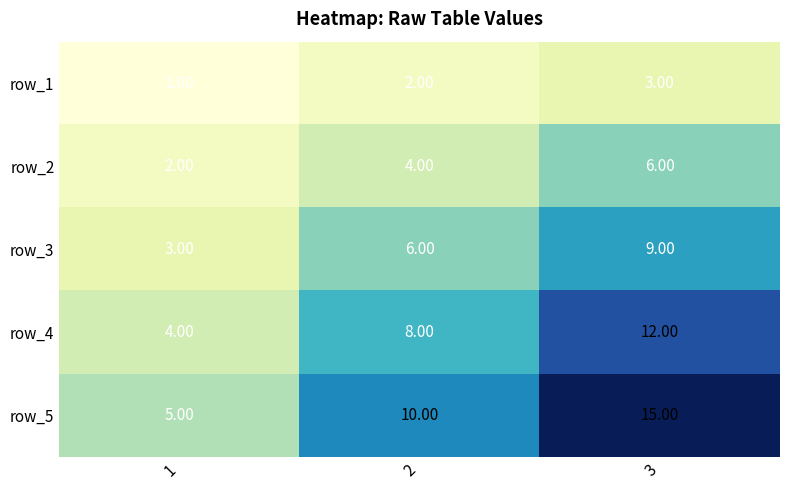

Rank the series by their maximum value, from highest to lowest.

row_5, row_4, row_3, row_2, row_1